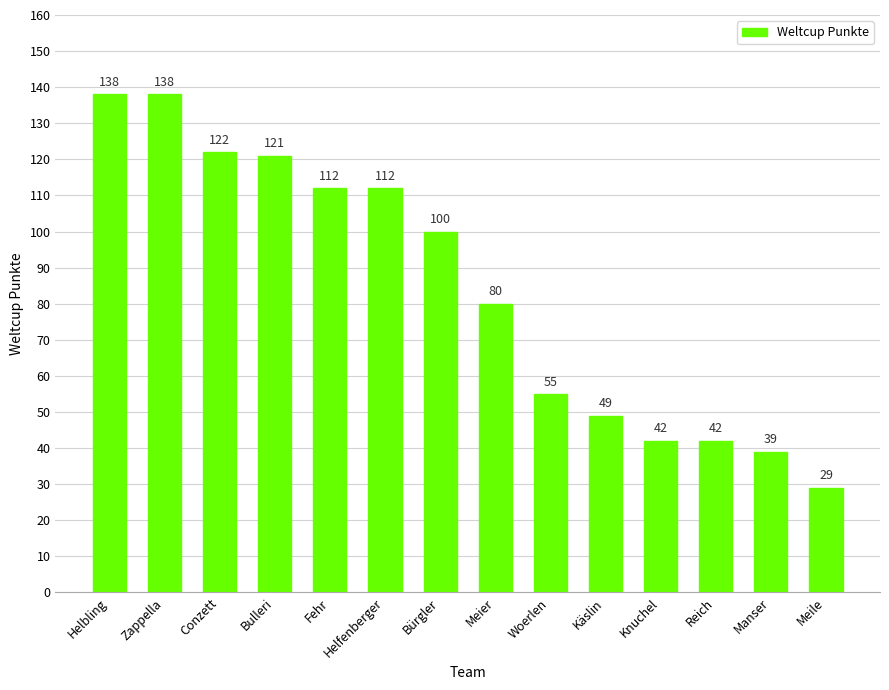

What is the sum of the values at Helbling and Conzett?

260